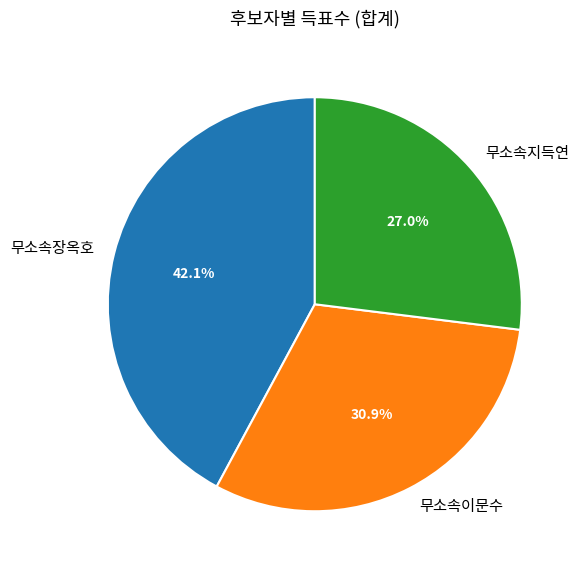

What portion of the pie excludes 무소속이문수?

69.1%